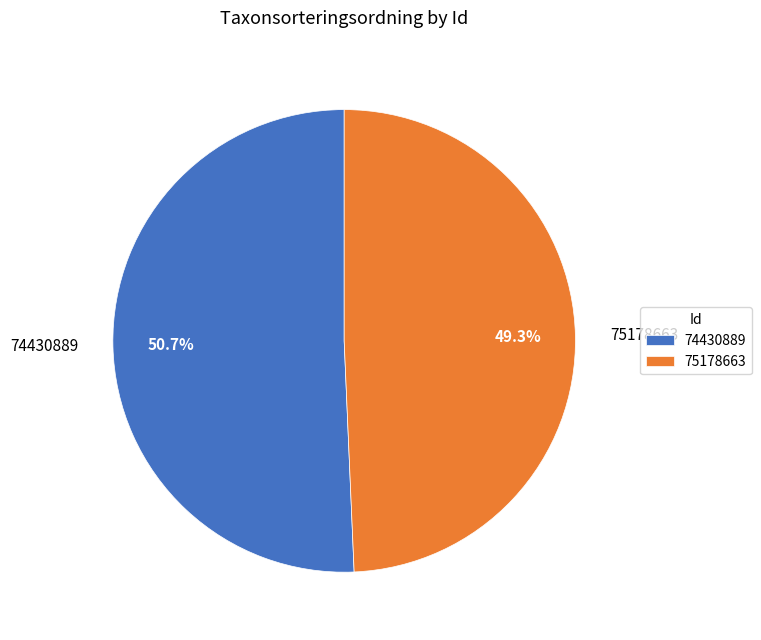

What percentage is the 75178663 slice, to the nearest percent?

49%